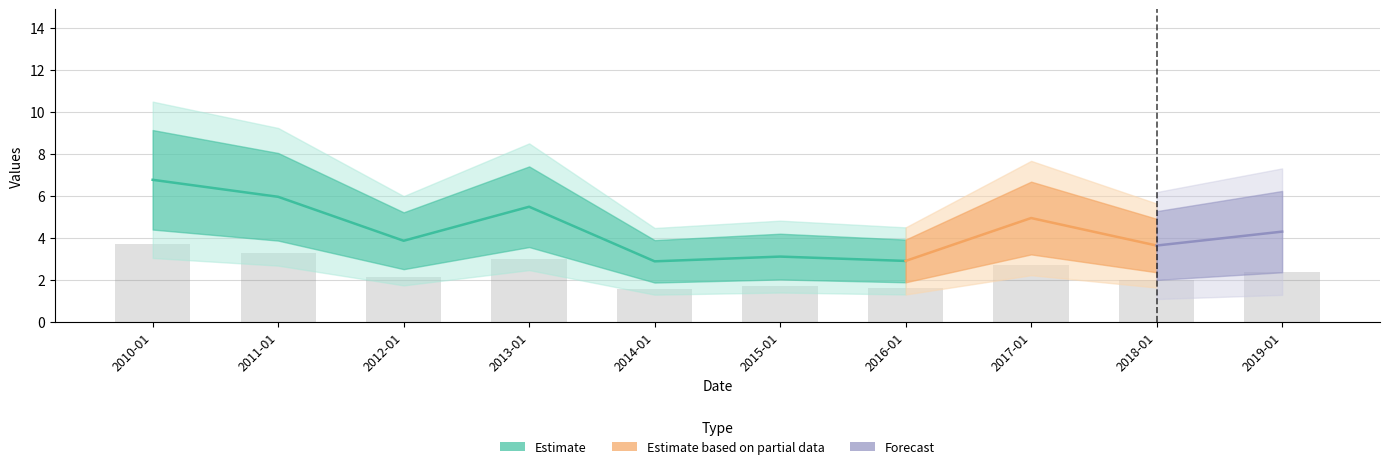

Count the number of categories in the chart.

10